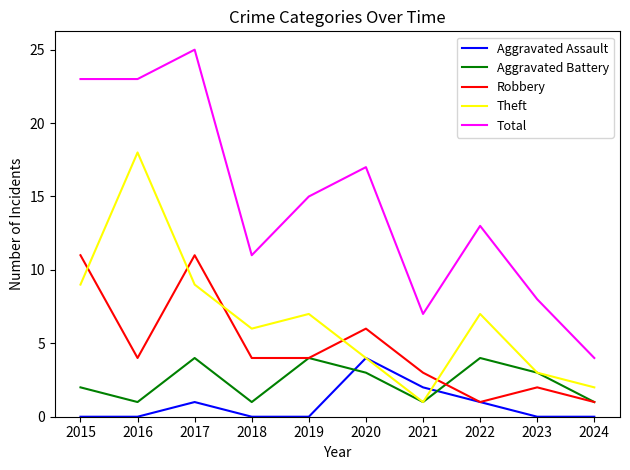

At which category is the sum across all series the highest?

2017